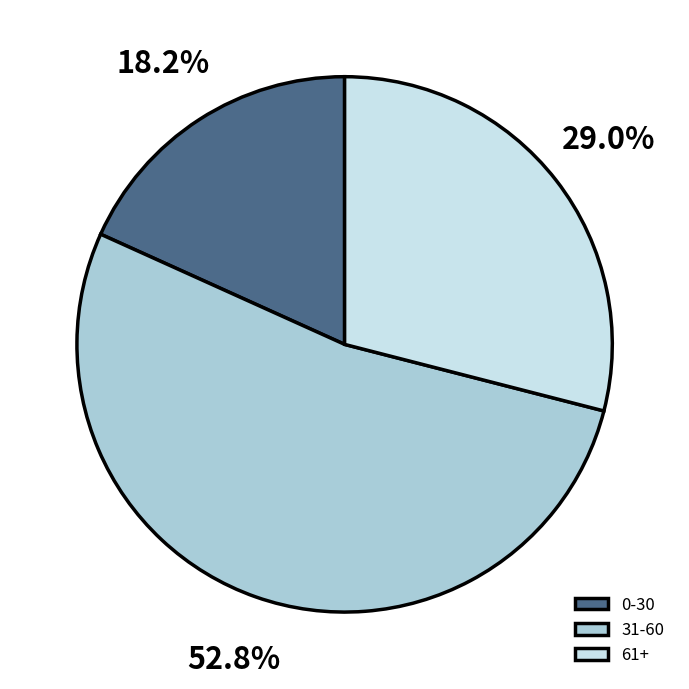

Which category has the smallest portion of the pie?

0-30